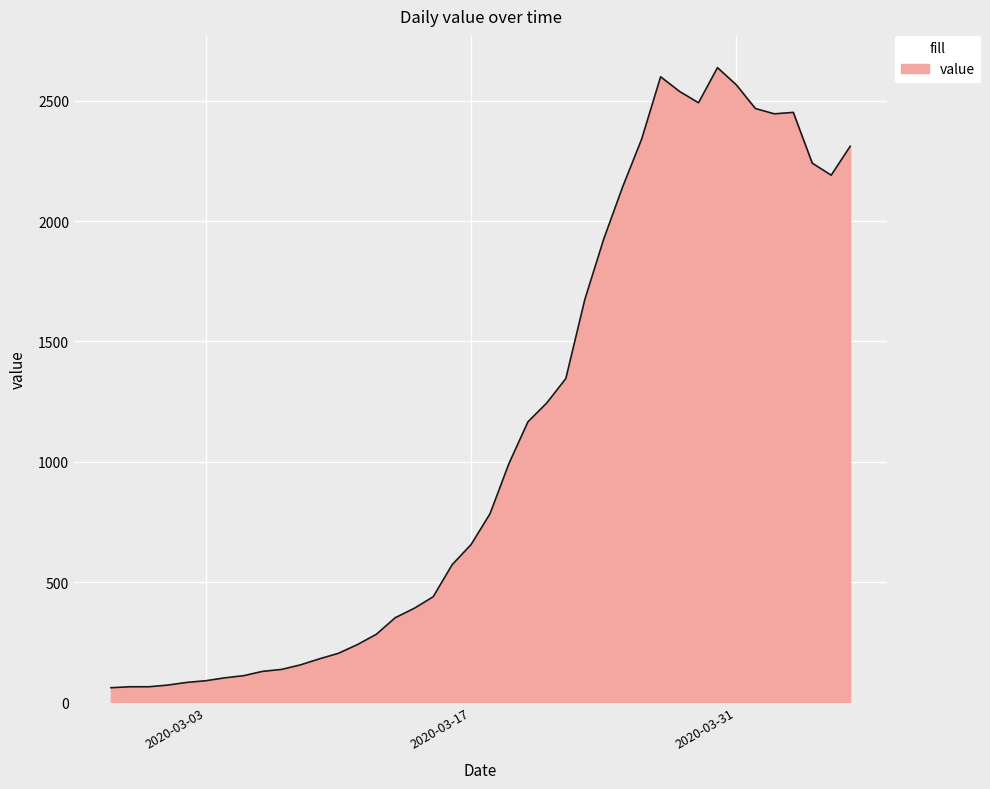

What is the greatest value displayed?

2638